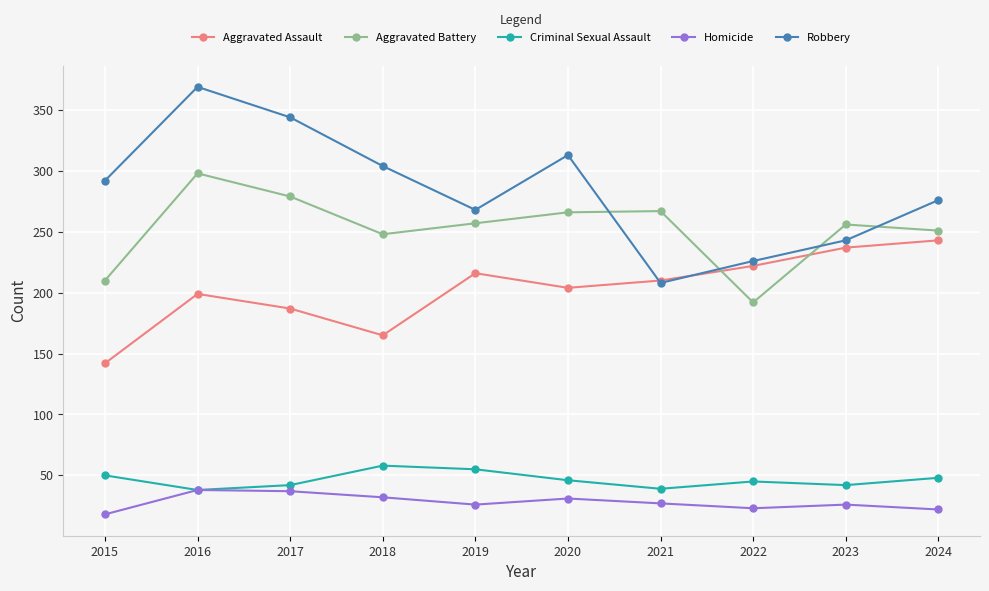

The Aggravated Battery series shows 91 at 2023. True or false?

False